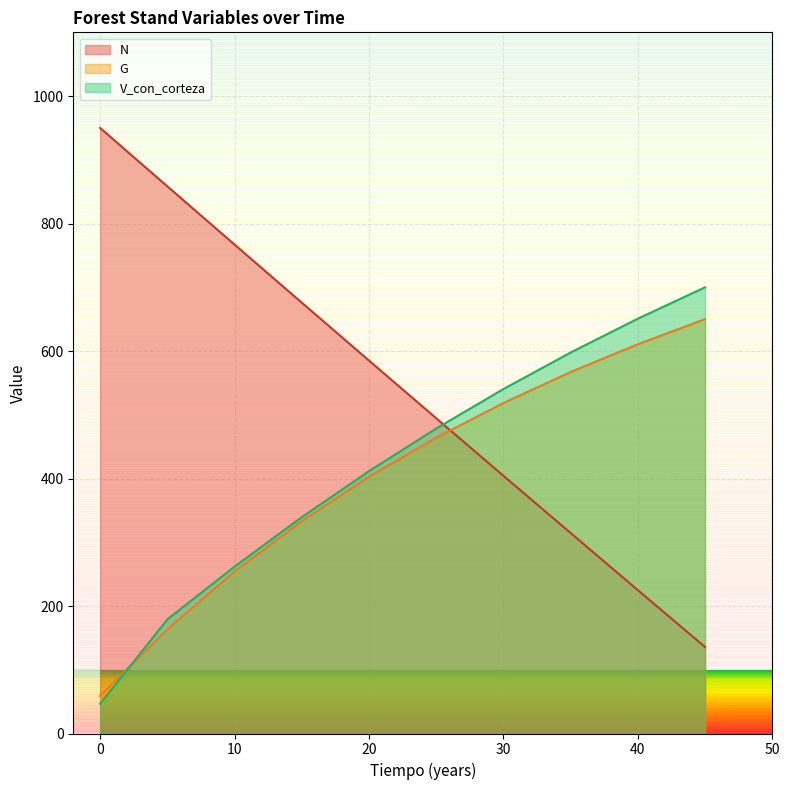

What is the maximum value shown in the chart?

950.0